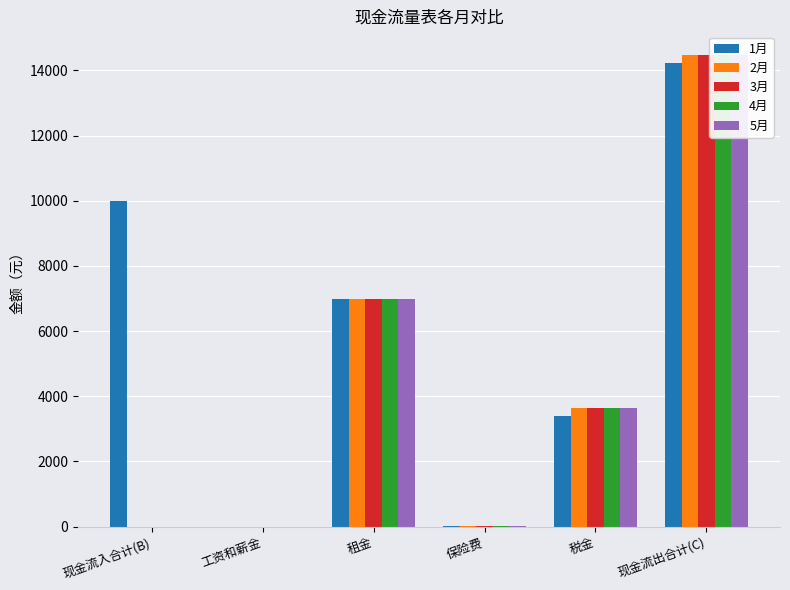

Reading left to right, what are all the values shown in this chart?

1月: 10000.0	0.0	7000.0	18.0	3394.7	14212.7
2月: 0.0	0.0	7000.0	18.0	3654.6	14472.6
3月: 0.0	0.0	7000.0	18.0	3654.6	14472.6
4月: 0.0	0.0	7000.0	18.0	3654.6	14472.6
5月: 0.0	0.0	7000.0	18.0	3654.6	14472.6